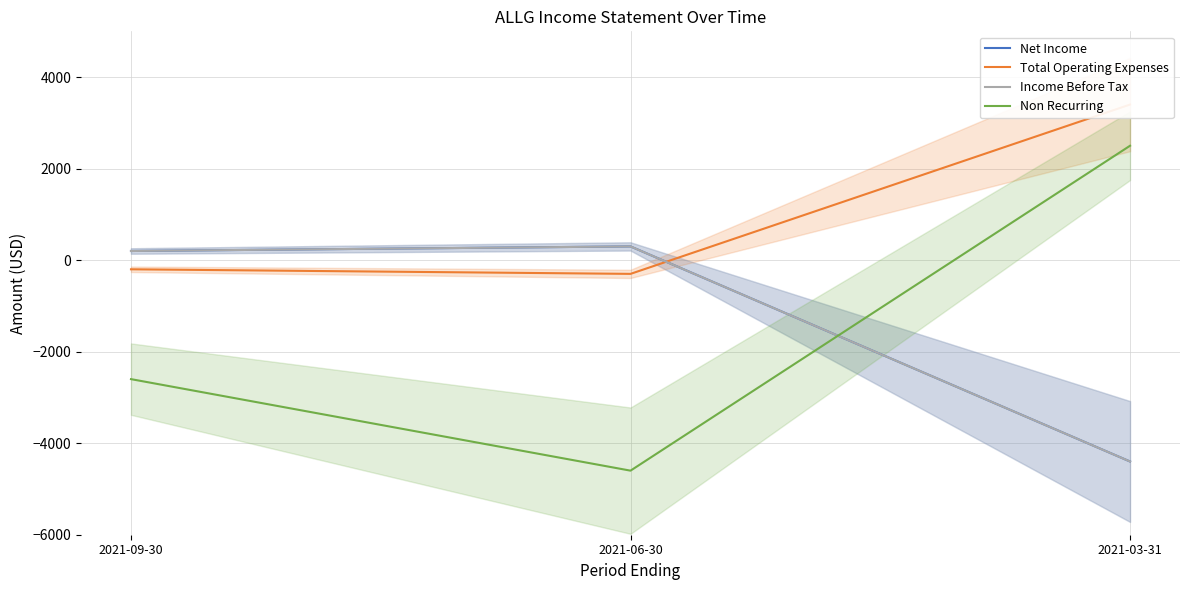

What is the highest value of the Non Recurring series?

2500